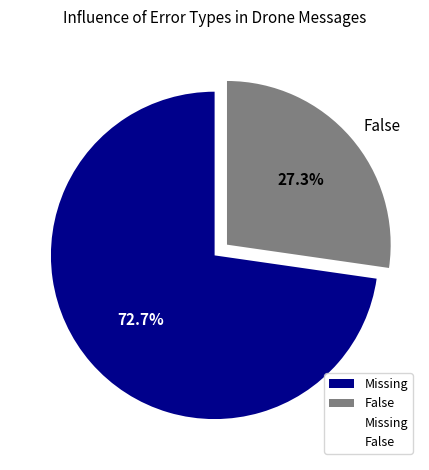

What is the ratio of the value at False to the value at Missing?

0.4